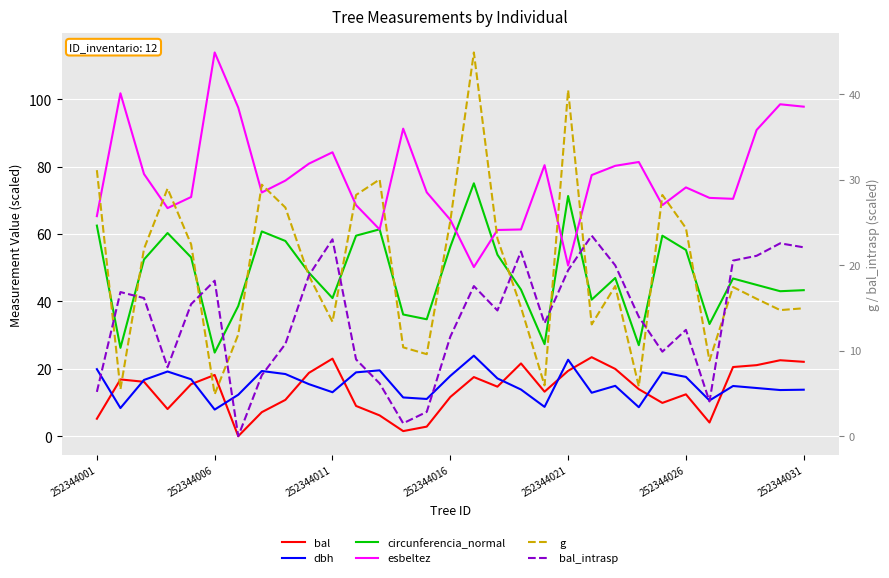

What position from the left is 252344016?

16